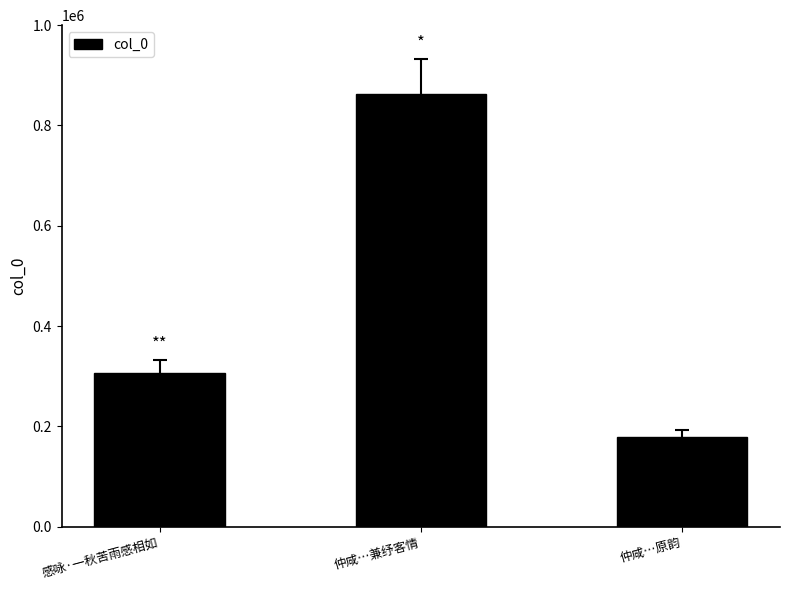

What position from the left is 感咏·一秋苦雨感相如?

1